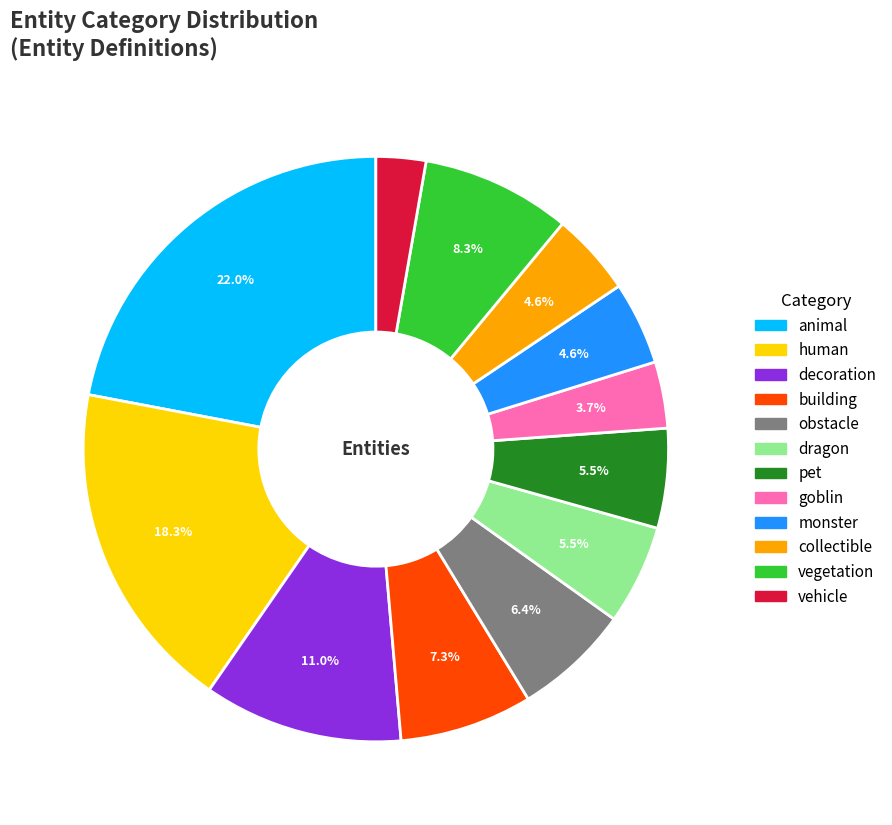

Is there a majority slice in this chart?

No